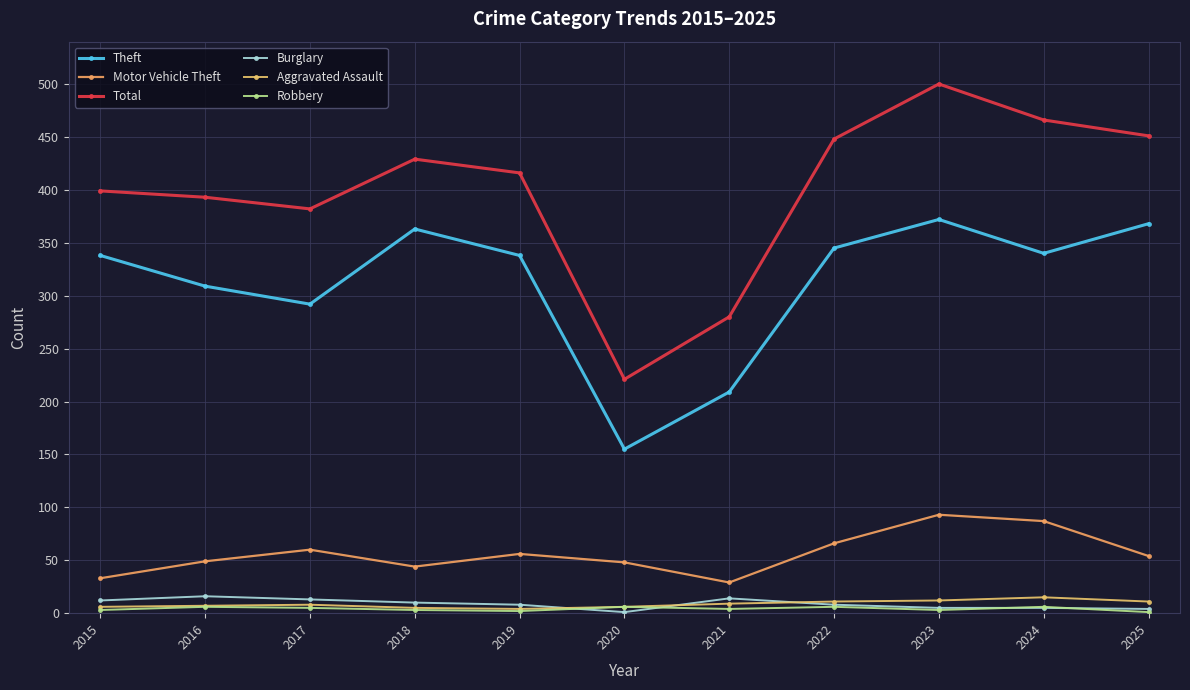

Does the chart display data point markers on the line(s)?

Yes